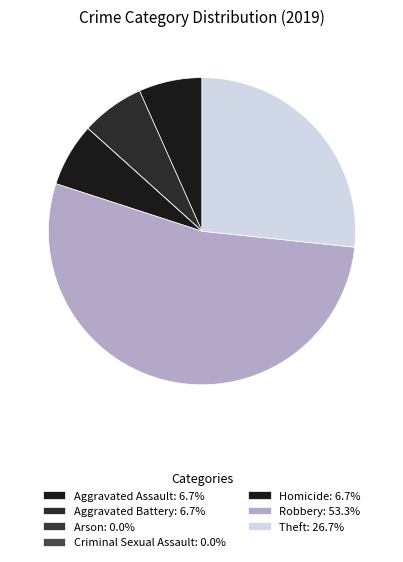

To the nearest percent, what portion does Aggravated Assault represent?

7%